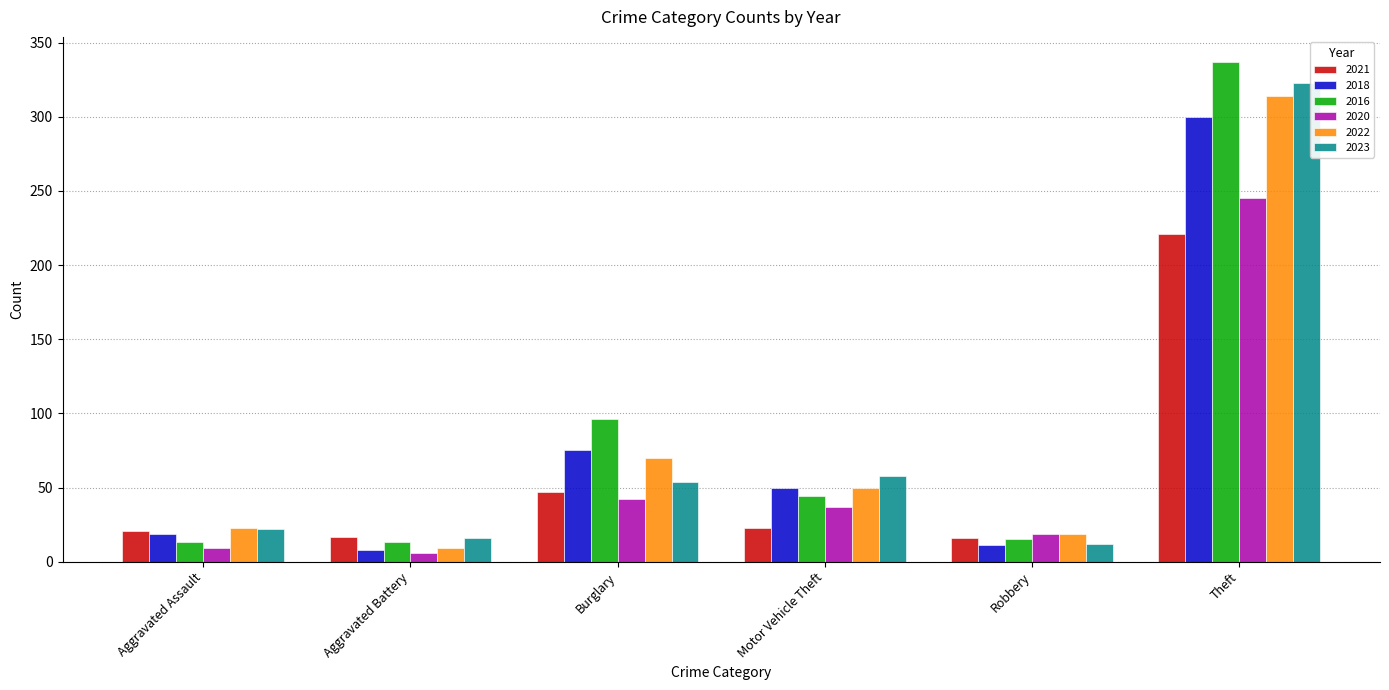

The value of 2016 at Motor Vehicle Theft is 44. True or false?

True